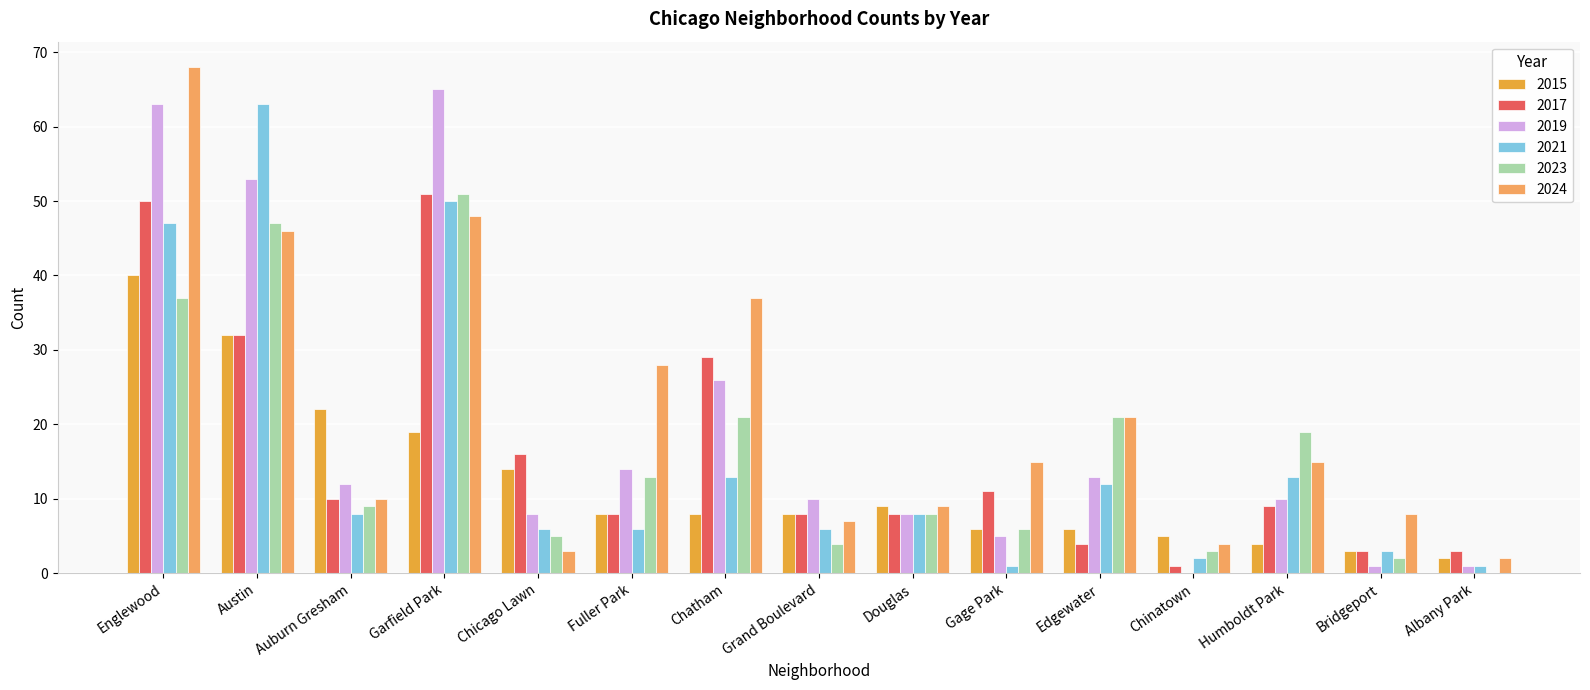

What is the maximum value for 2024?

68